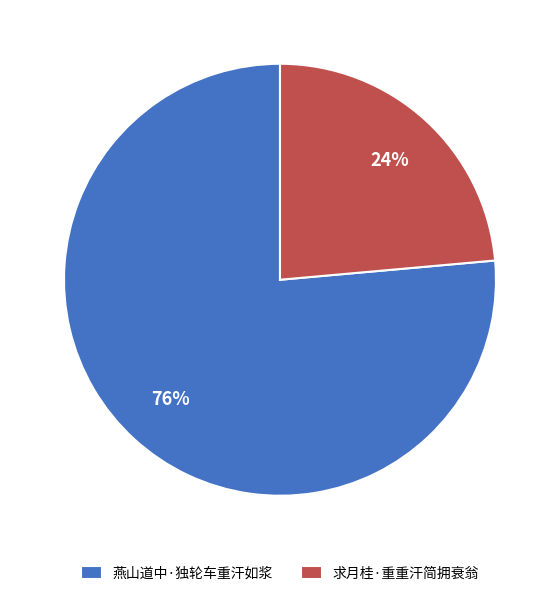

How many segments does this pie chart have?

2